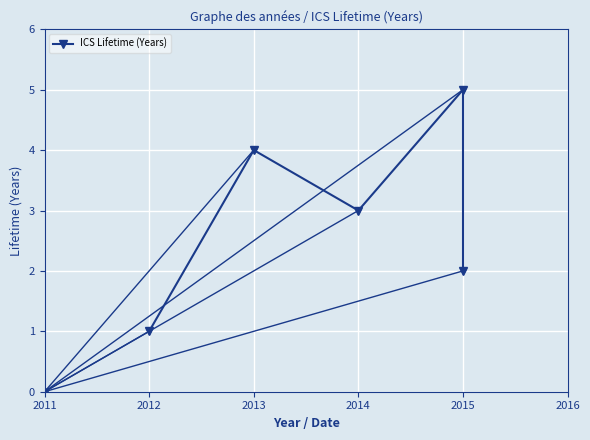

What is the maximum value shown in the chart?

5